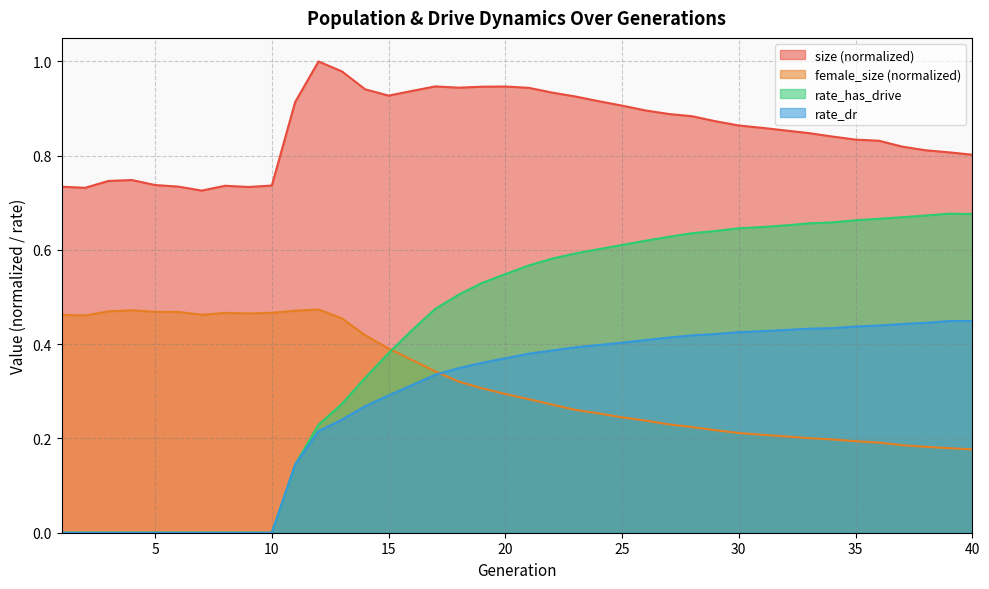

In size, how many points are lower than both neighbors (excluding endpoints)?

5